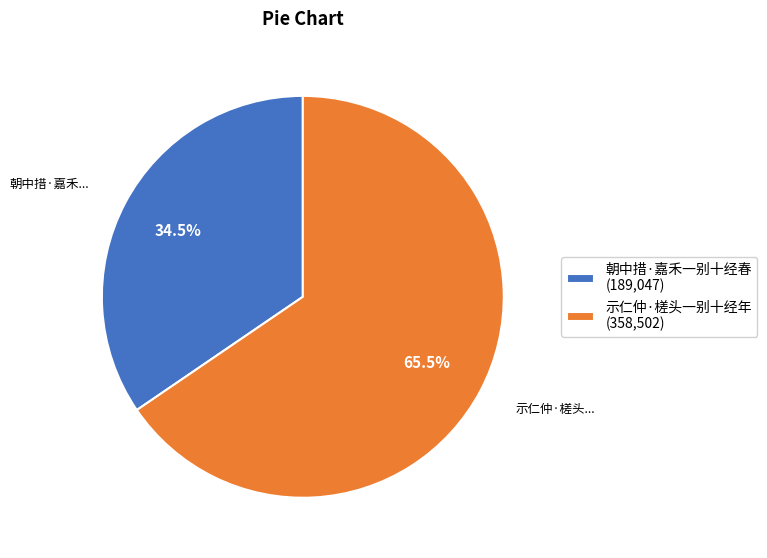

Rank the categories by value from lowest to highest.

朝中措·嘉禾一别十经春, 示仁仲·槎头一别十经年